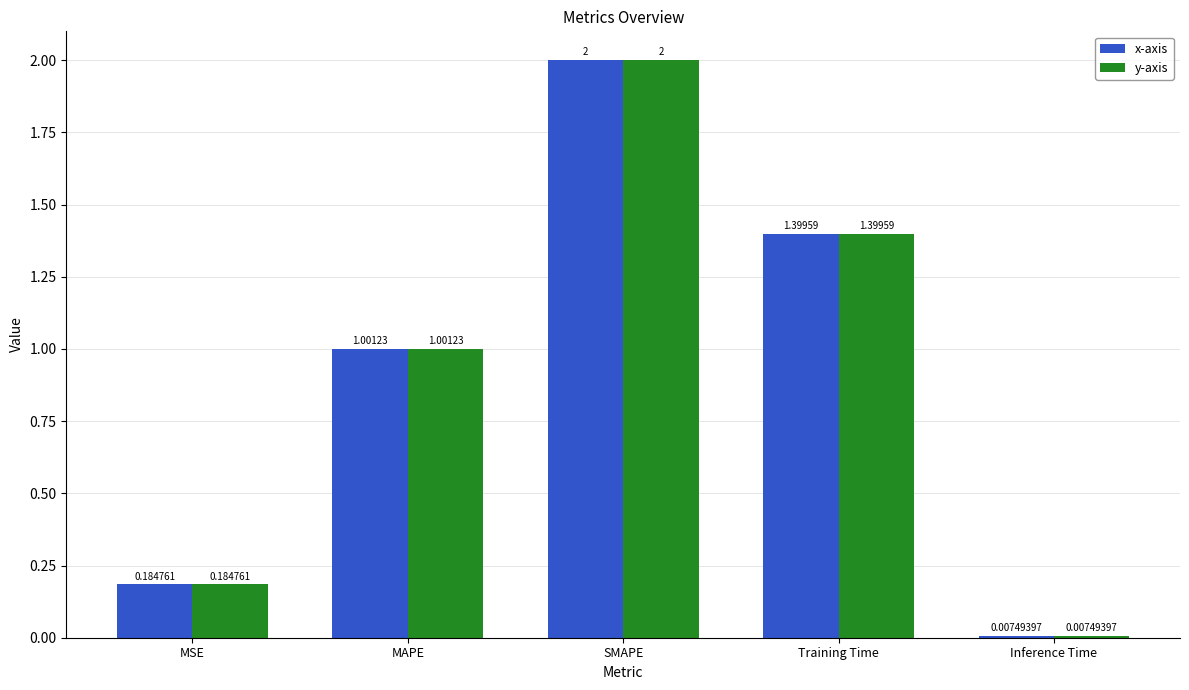

At which label is y-axis closest to 1?

MAPE